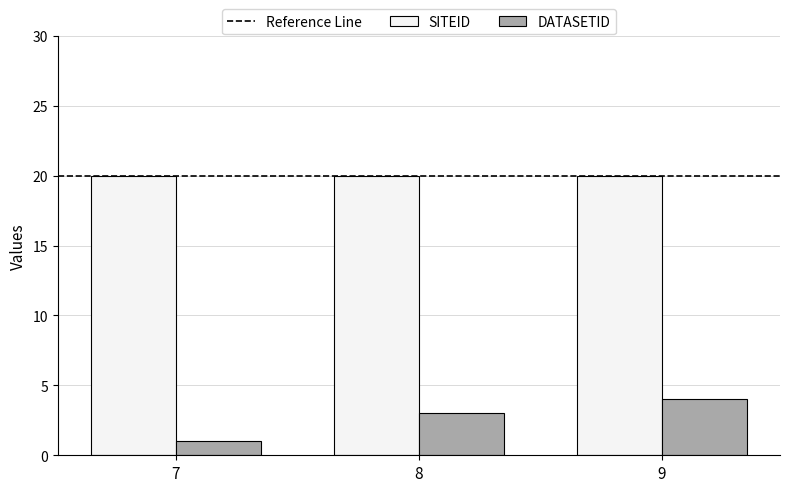

Reading left to right, list all the values displayed in this chart.

SITEID: 20	20	20
DATASETID: 1	3	4